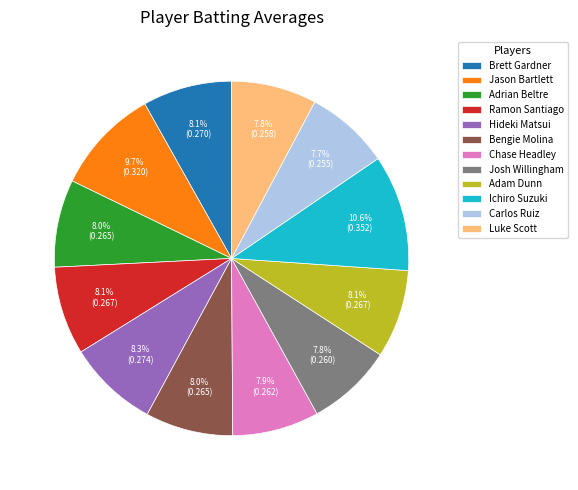

Which slice is the largest?

Ichiro Suzuki